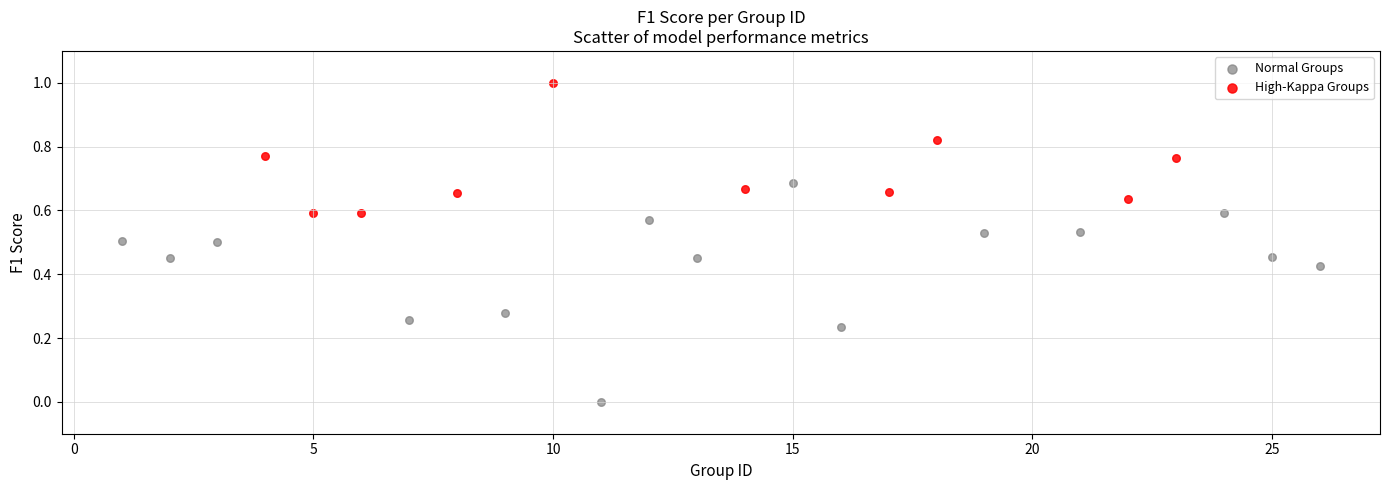

Which series has the widest spread of Y values?

Normal Groups